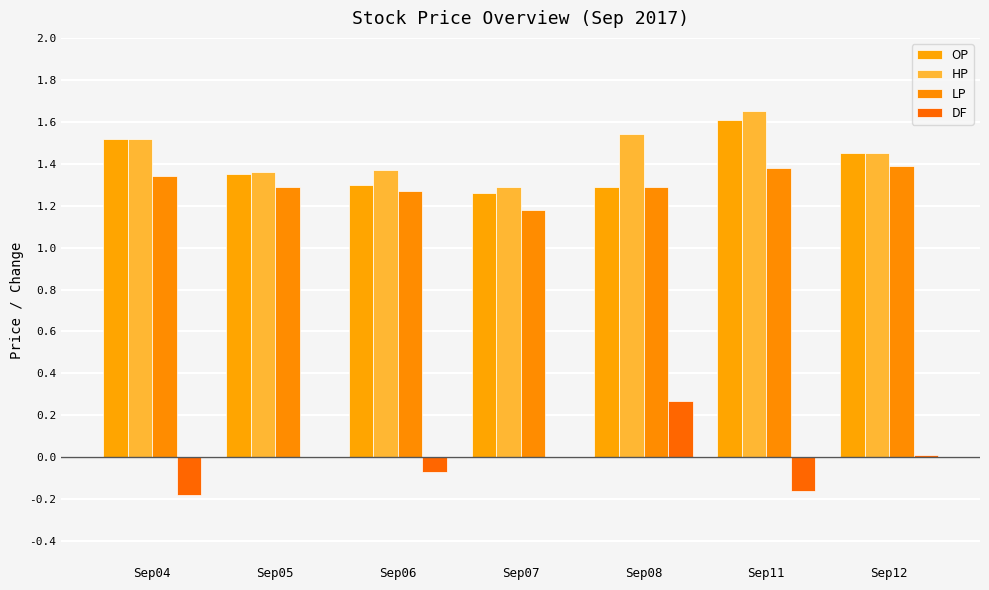

Which series has the largest total across all categories?

HP